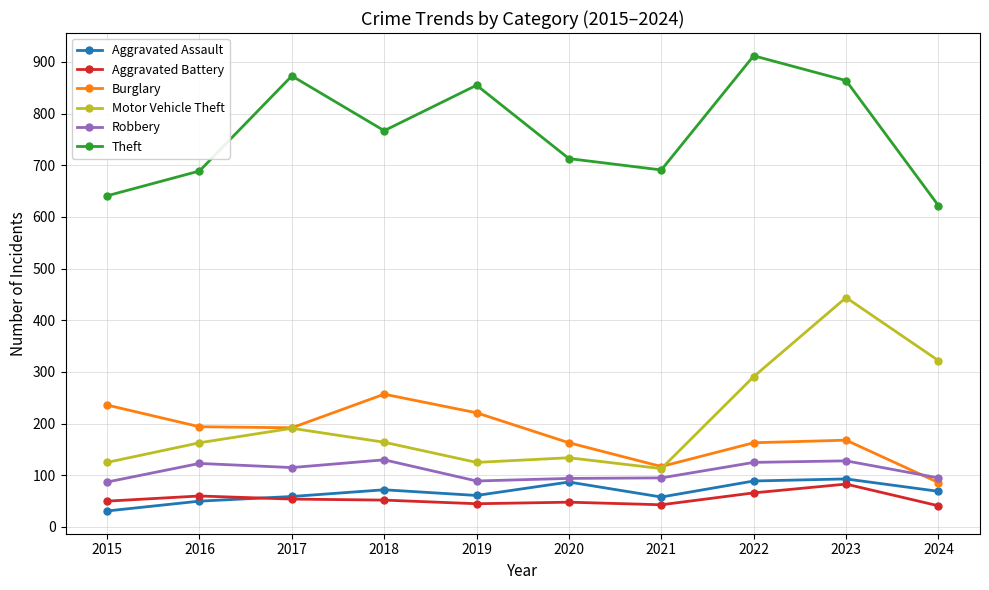

Does the chart have visible grid lines?

Yes